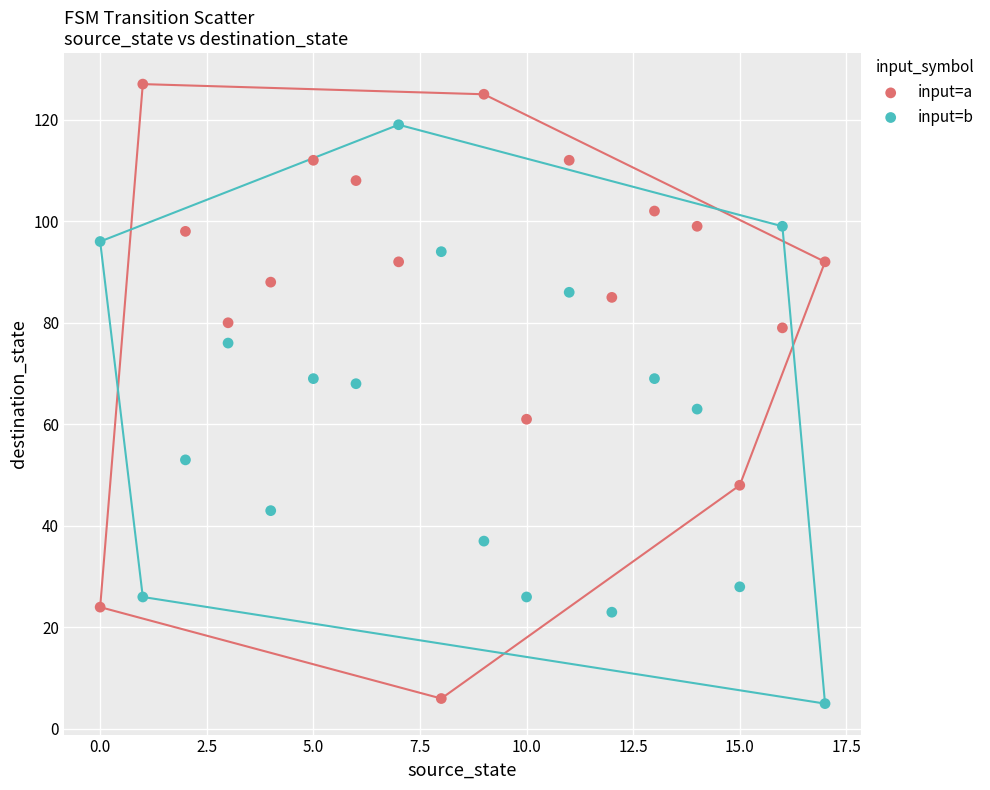

Which series has the largest Y range (max minus min)?

input=a